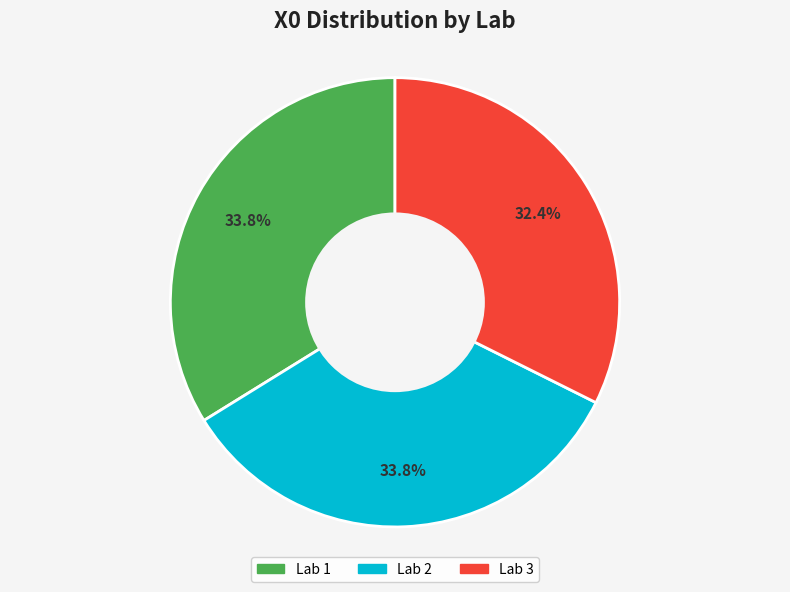

Which slice is the smallest?

Lab 3